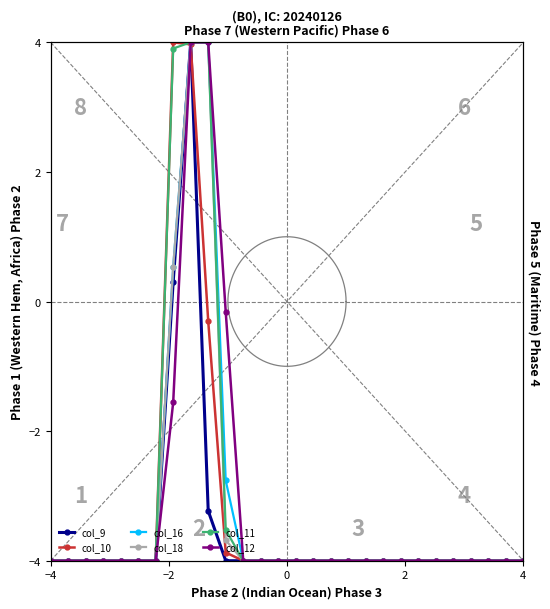

At how many categories does at least one series exceed 1?

3